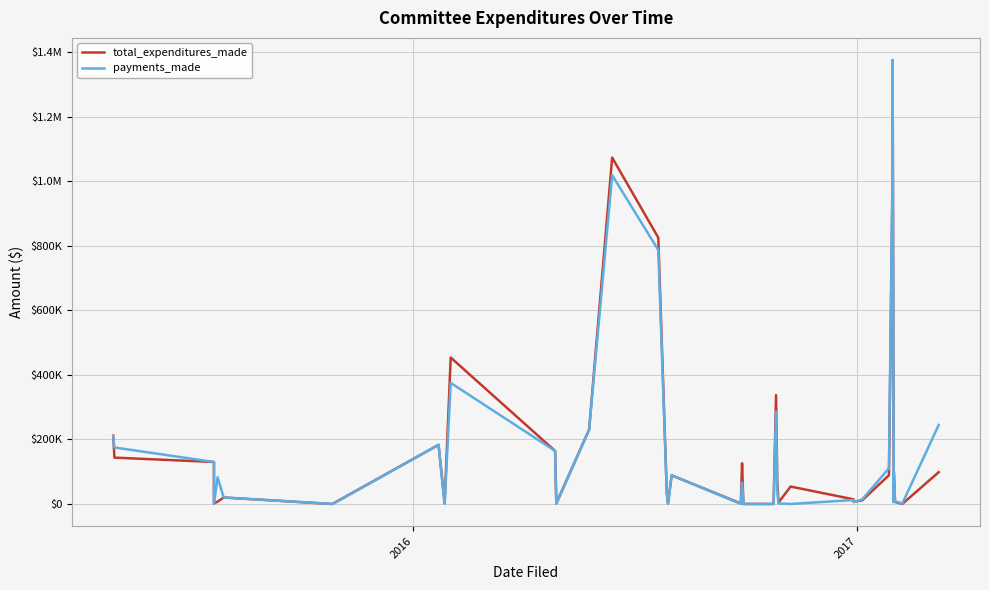

How many data points in payments_made are above 35000?

19